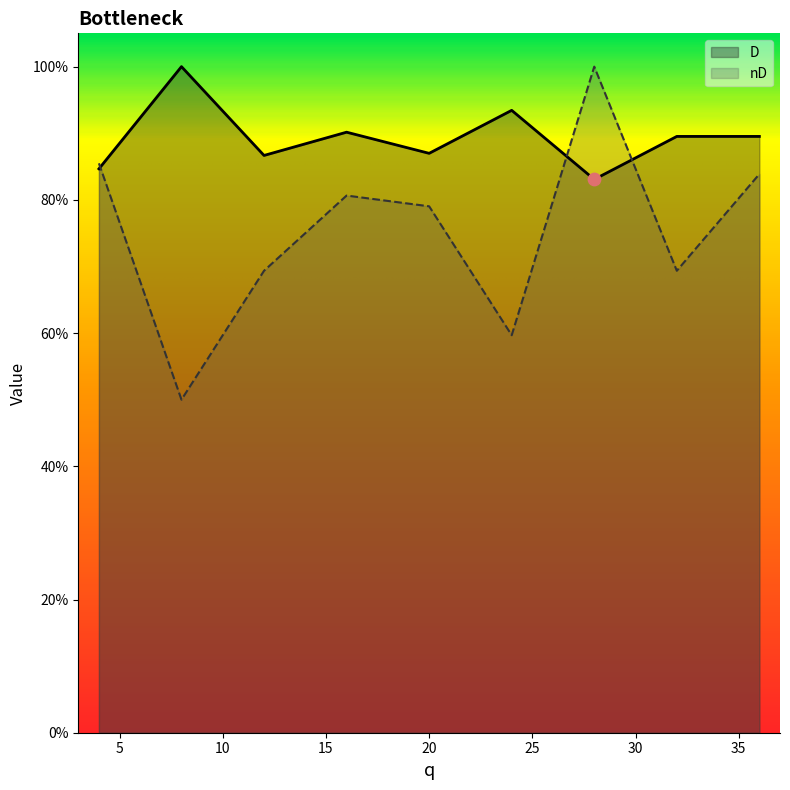

At which category is the sum across all series the highest?

28